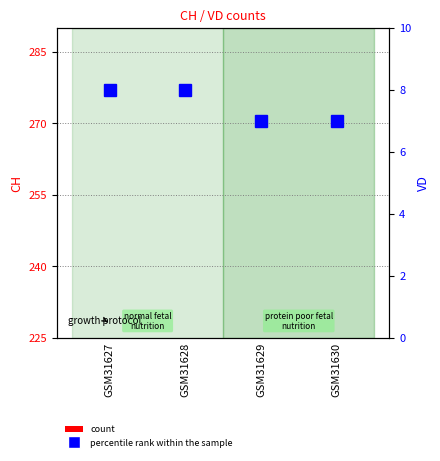

What is the lowest value of the count series?

28